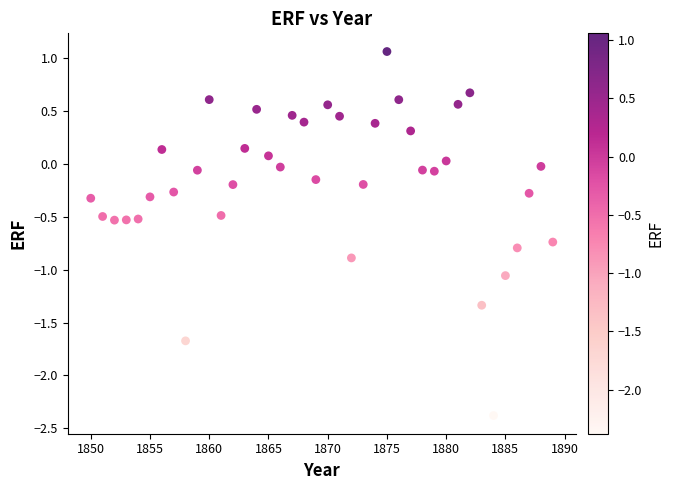

What is the range of Y values (max minus min)?

3.4